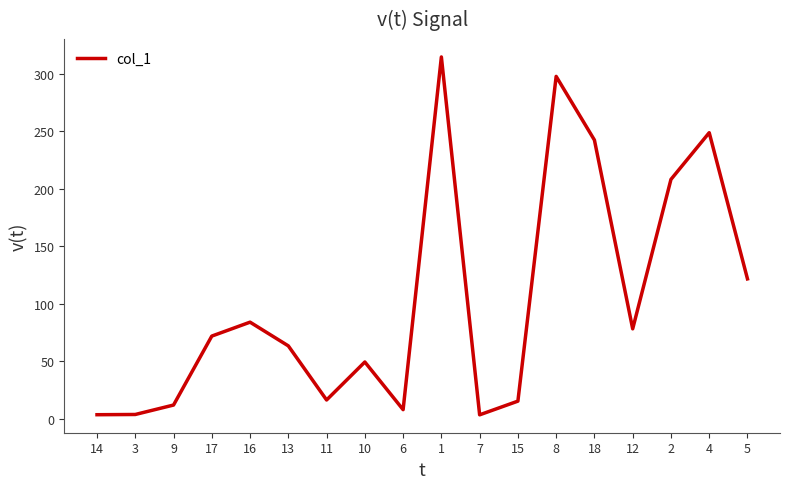

What is the maximum value shown in the chart?

314.4